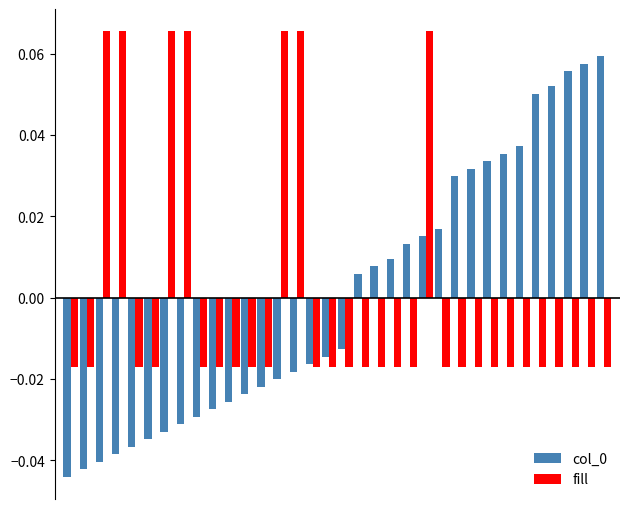

Count the fill values in the range 0 to 1.

7